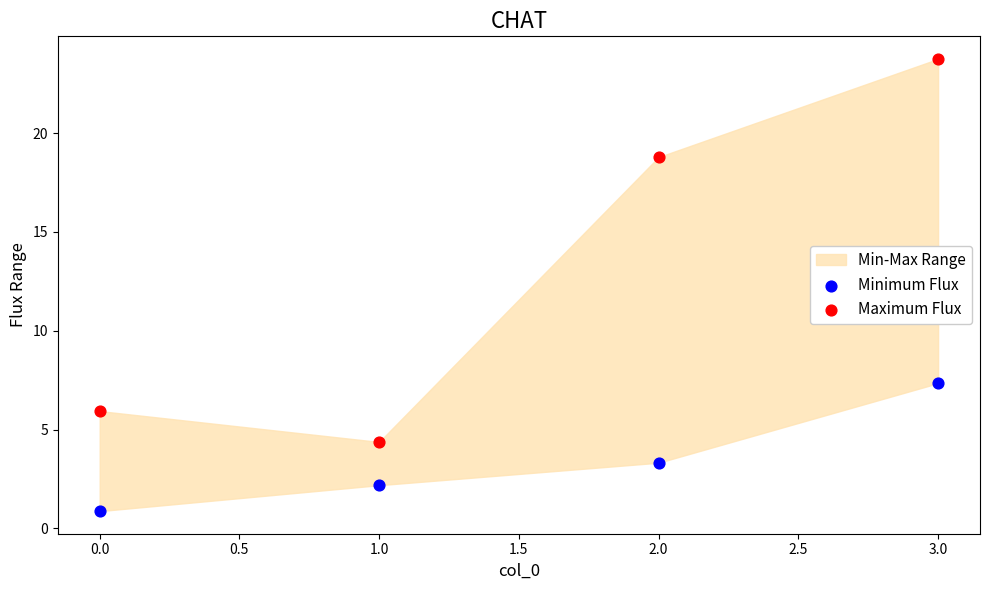

Across all data points, what is the range of Y values (max minus min)?

22.9